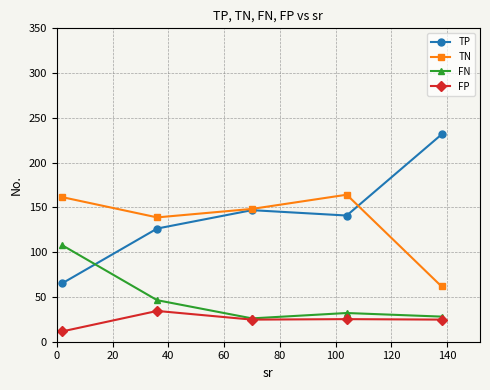

What are all the series names shown in the legend?

TP, TN, FN, FP